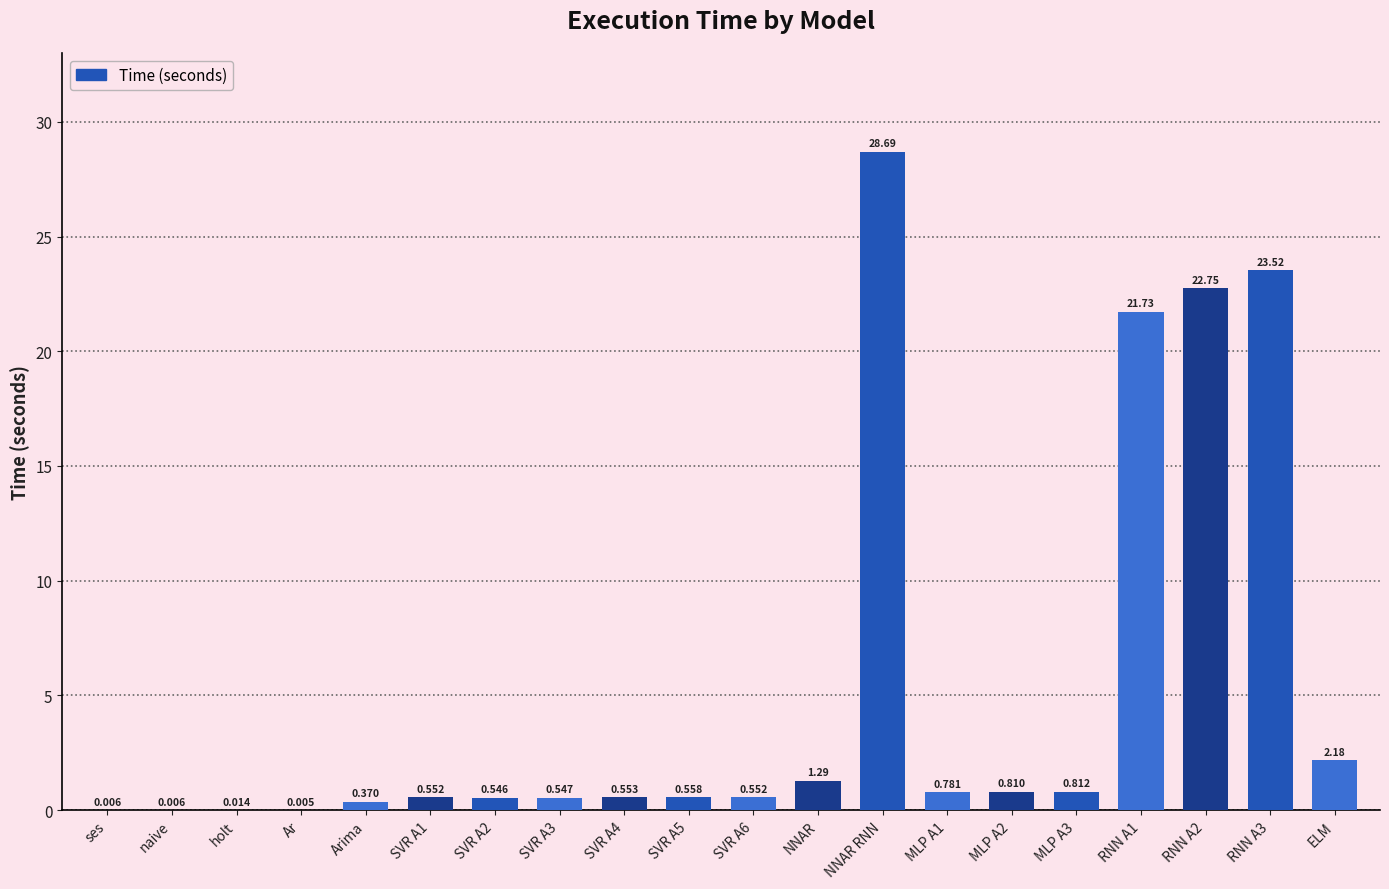

Which category has the highest value across all series?

NNAR RNN